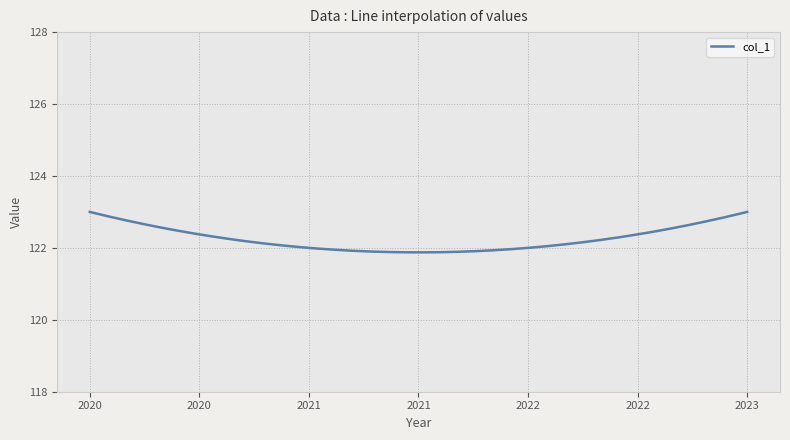

What is the greatest value displayed?

123.0